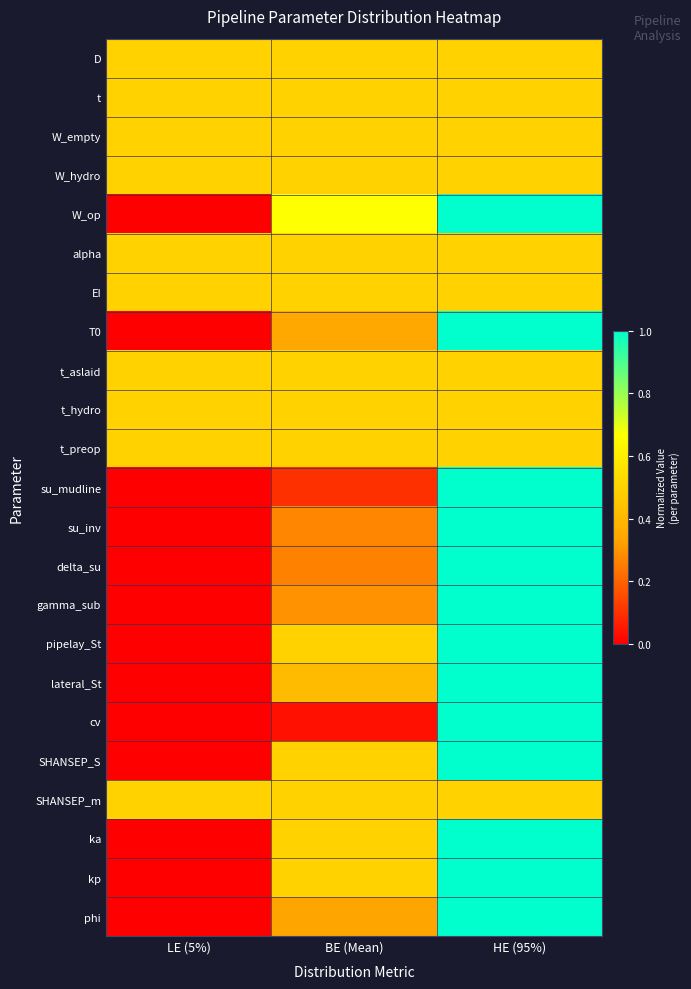

What is the total value across all series at HE (95%)?

18.0